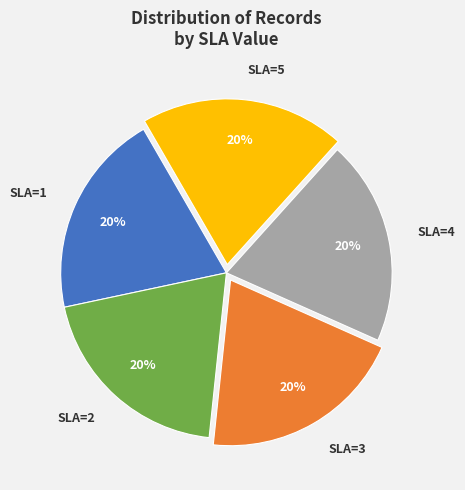

What percentage is the SLA=1 slice, to the nearest percent?

20%